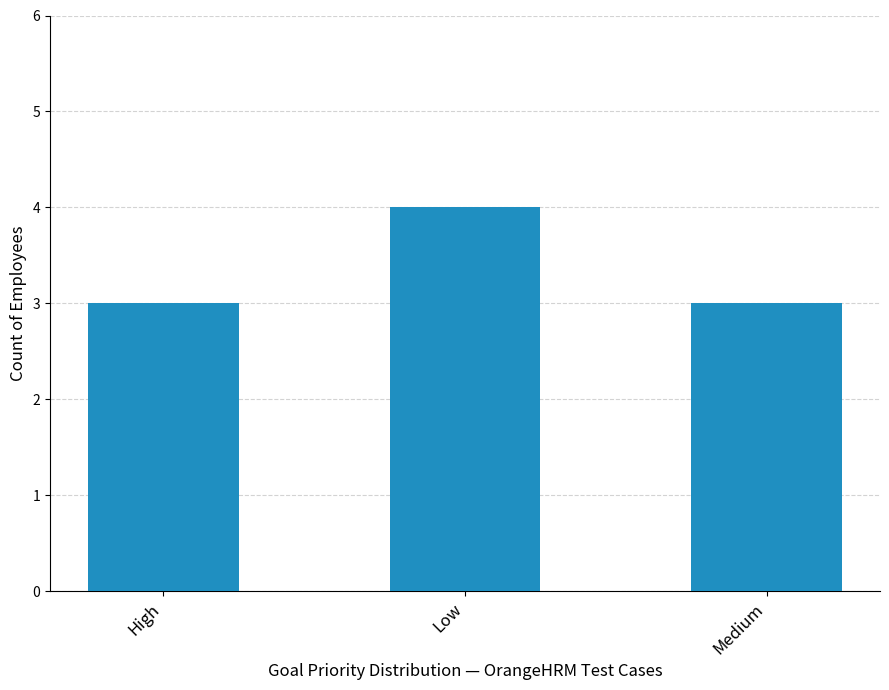

What is the label of the 2nd bar from the right?

Low